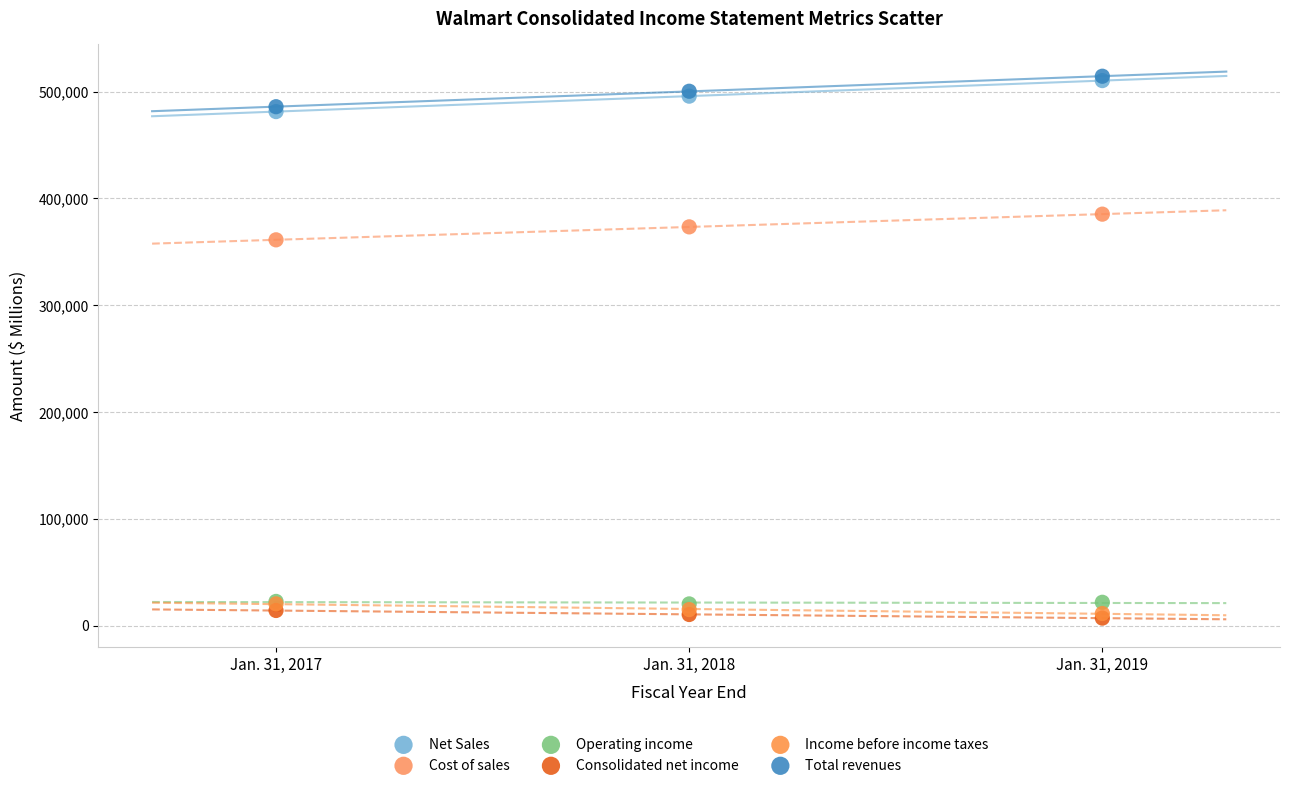

What are all the series names shown in the legend?

Net Sales, Cost of sales, Operating income, Consolidated net income, Income before income taxes, Total revenues